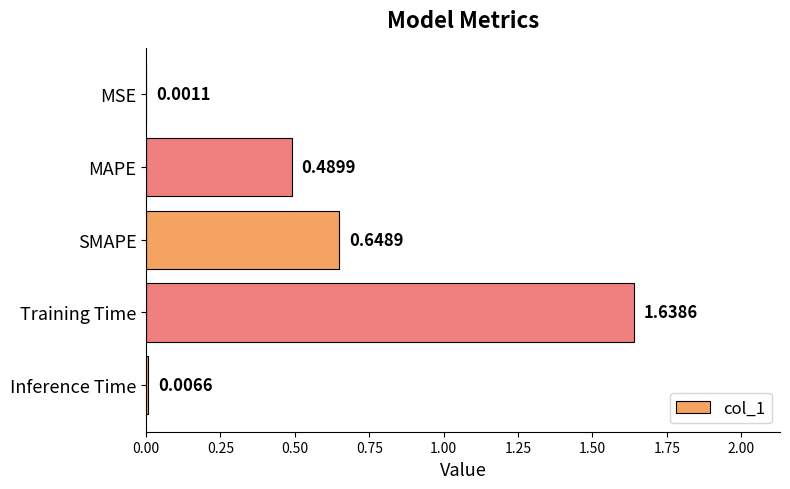

What is the sum of the values at Training Time and SMAPE?

2.3